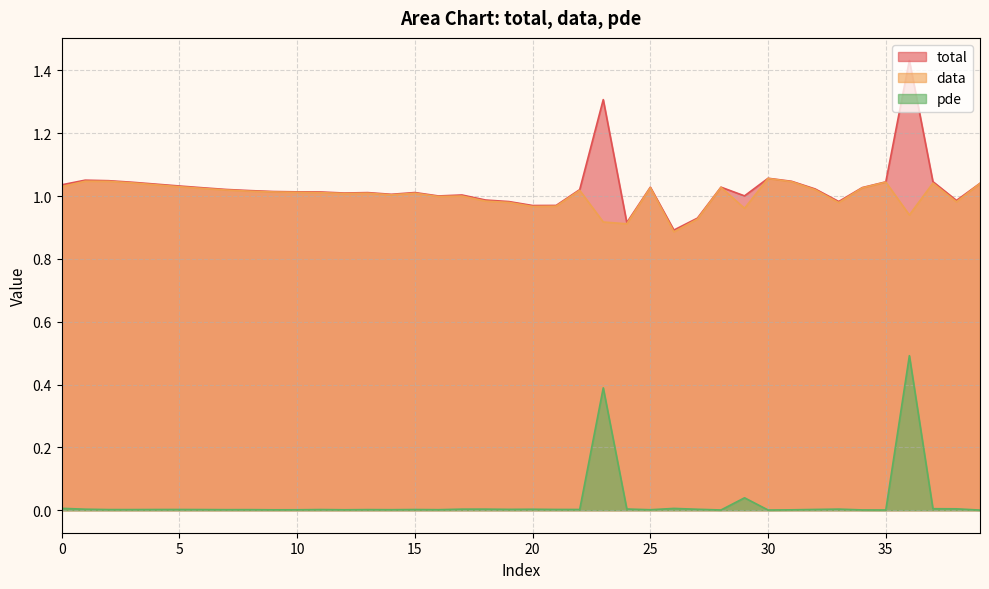

What is the value of the data point at the 31st from the left?

1.1